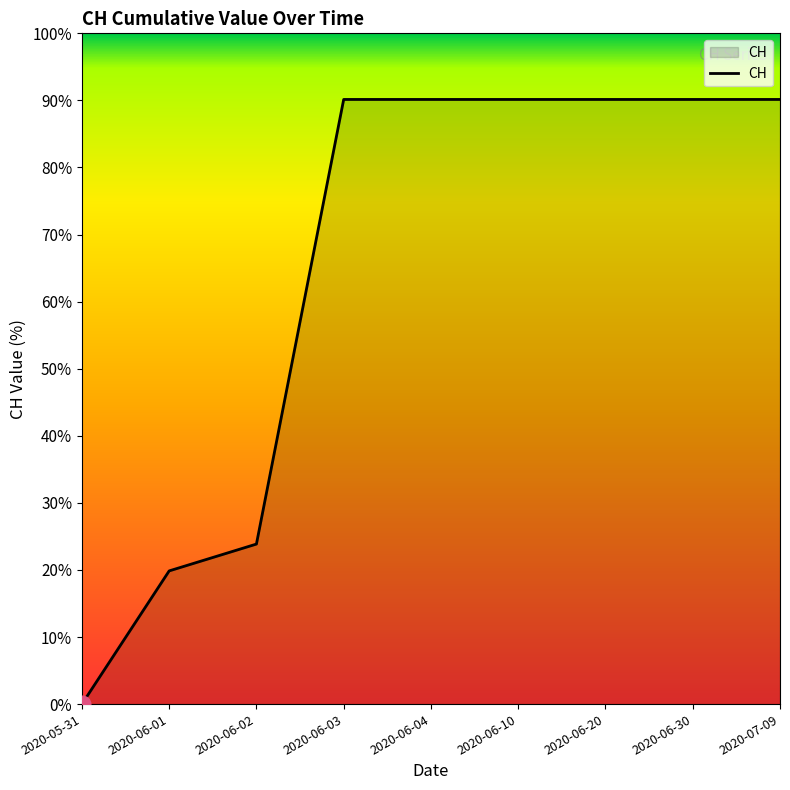

What is the greatest value displayed?

90.1